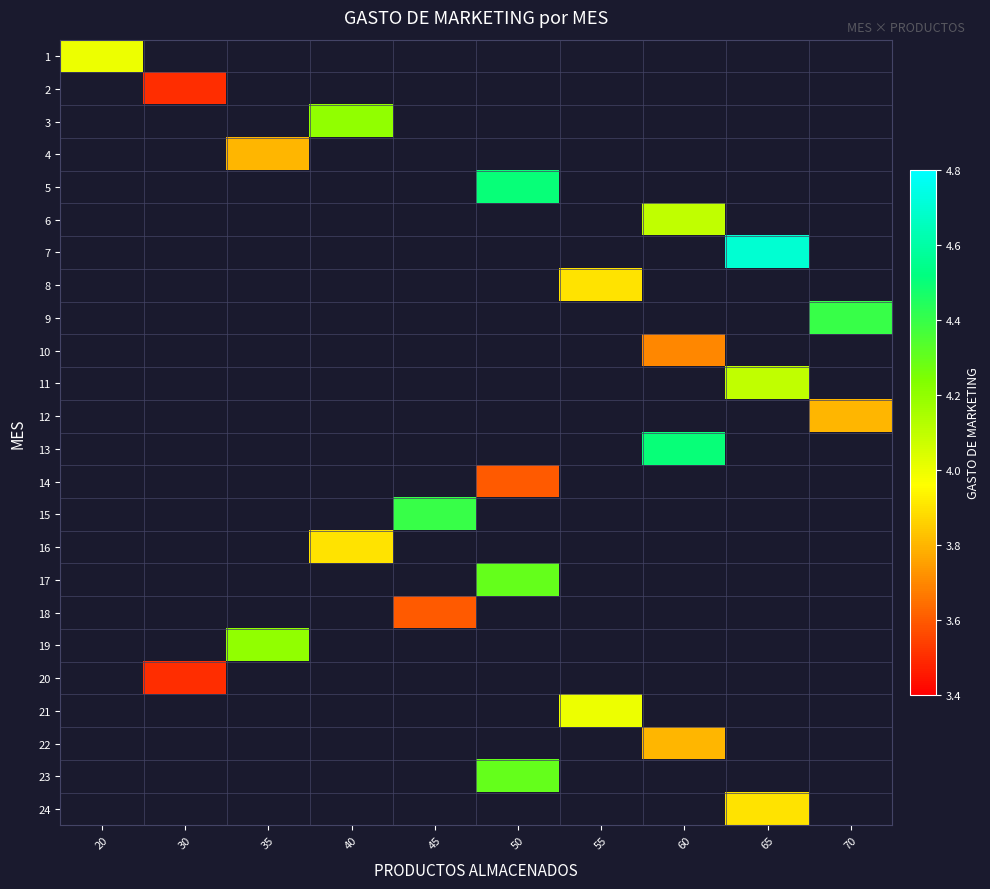

How many distinct data groups are displayed?

24